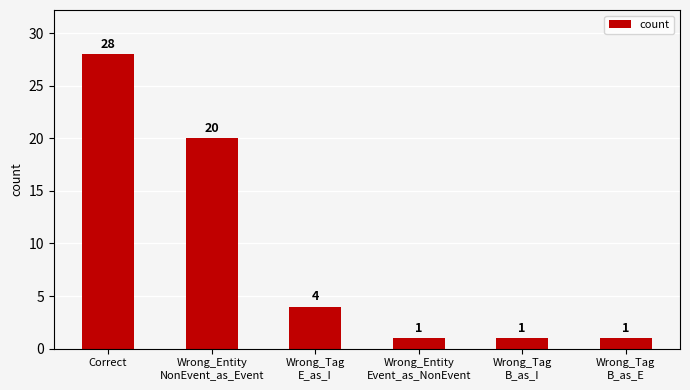

What is the difference between the maximum and minimum values?

27